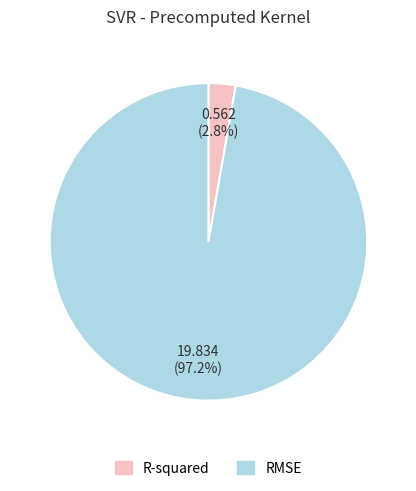

Do R-squared and RMSE together represent more than half of the pie?

Yes